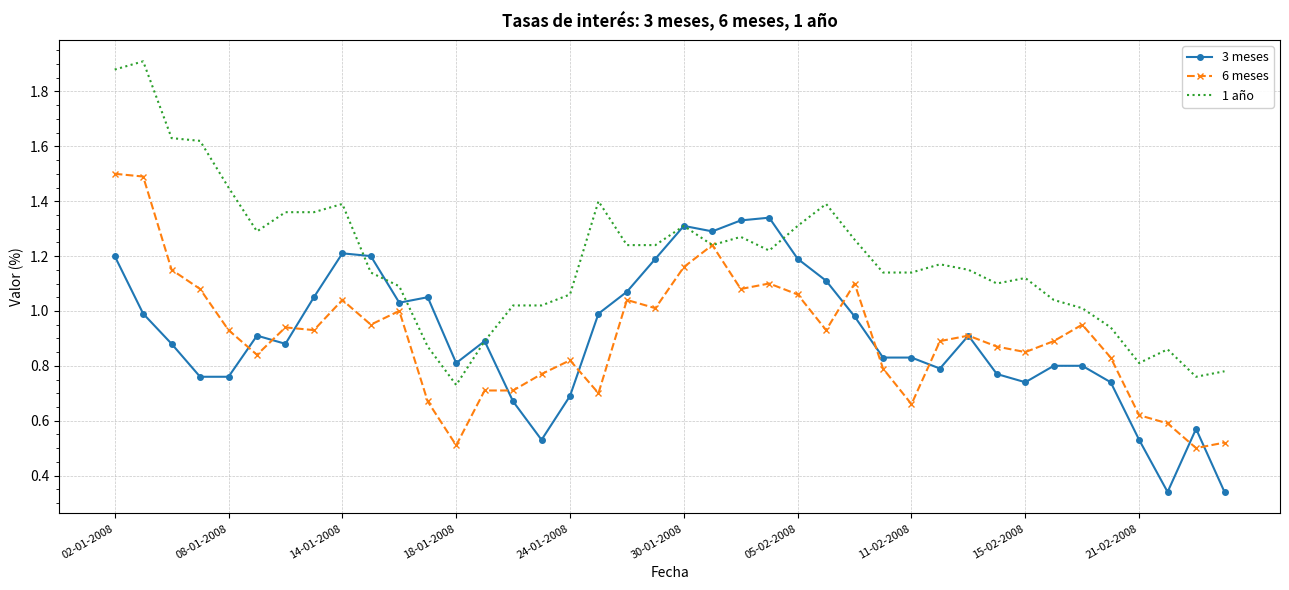

At how many categories does at least one series exceed 1?

33